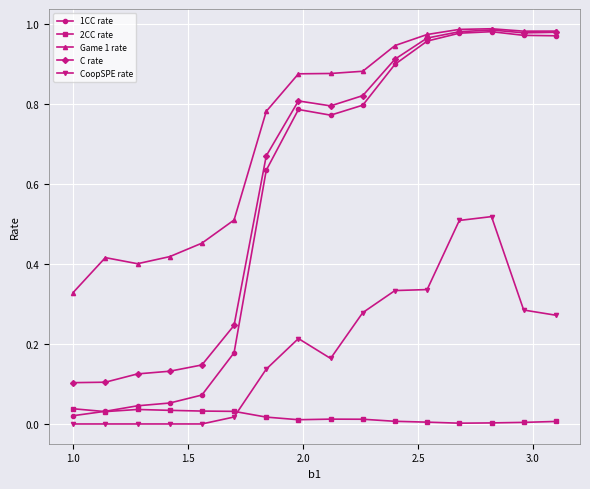

Which series ends up on top after the final intersection of CoopSPE rate and 2CC rate?

CoopSPE rate